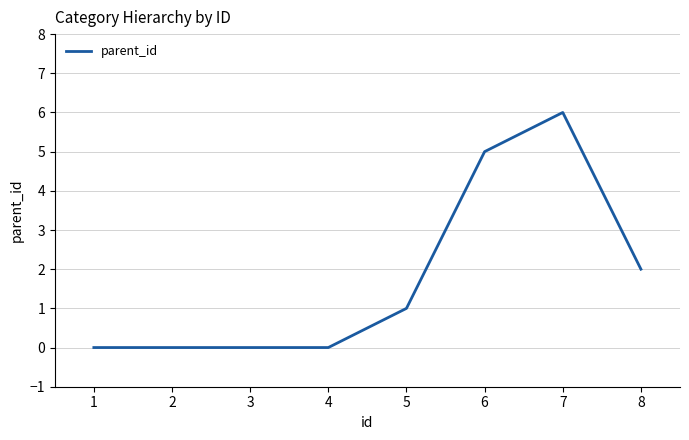

Reading left to right, extract all data points from this chart.

1=0	2=0	3=0	4=0	5=1	6=5	7=6	8=2